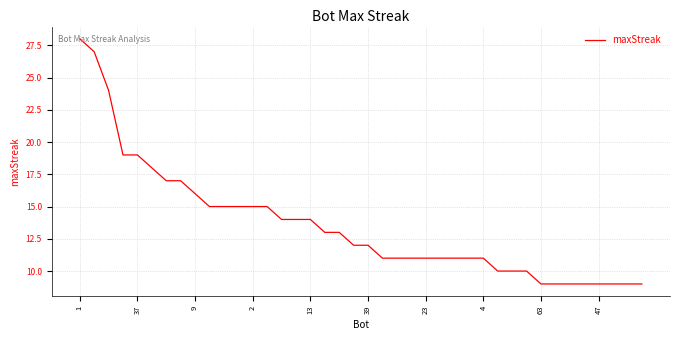

What is the minimum value shown in the chart?

9